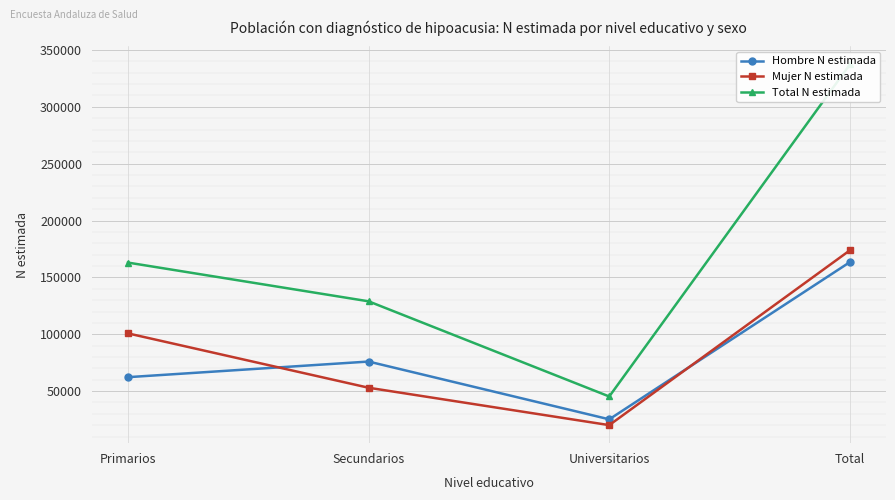

Between Secundarios and Total, which series saw the biggest shift?

Total N estimada